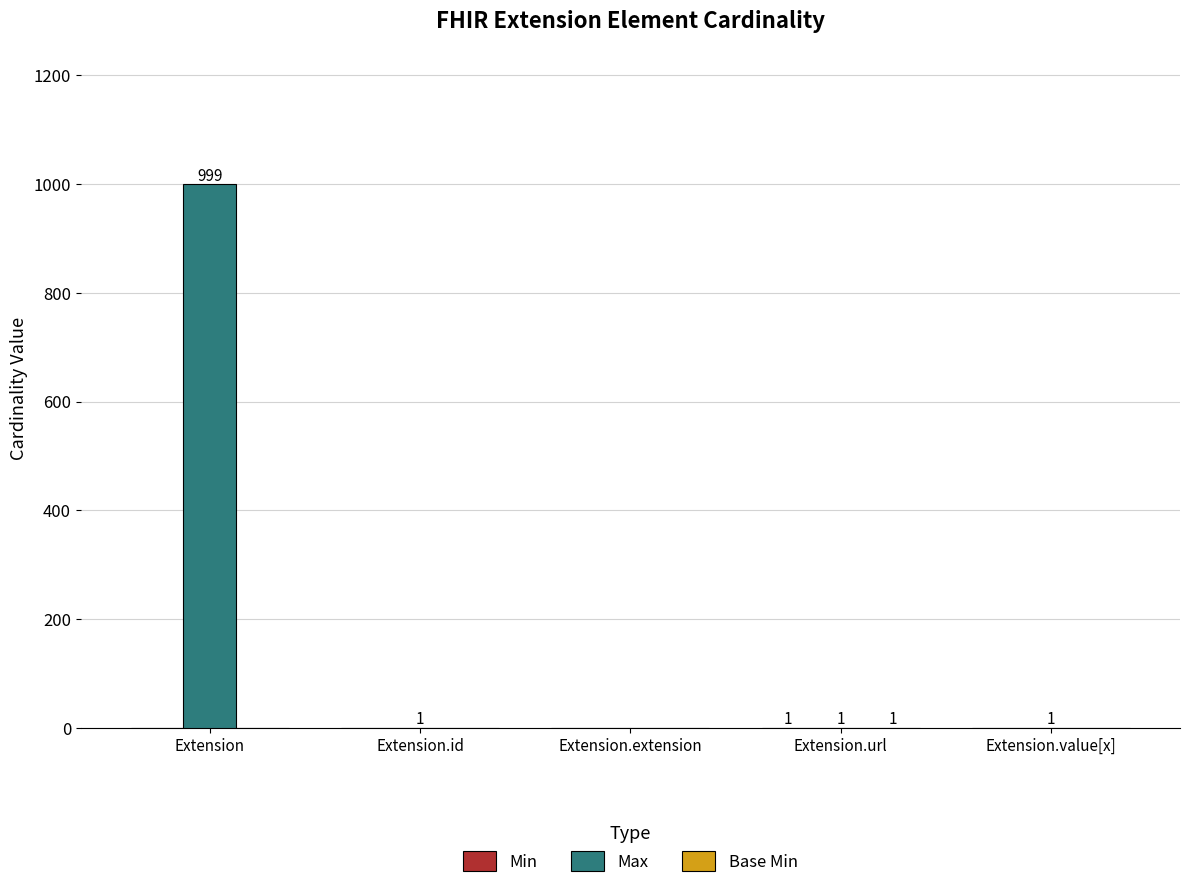

Is it true that Max equals 999 at Extension?

True